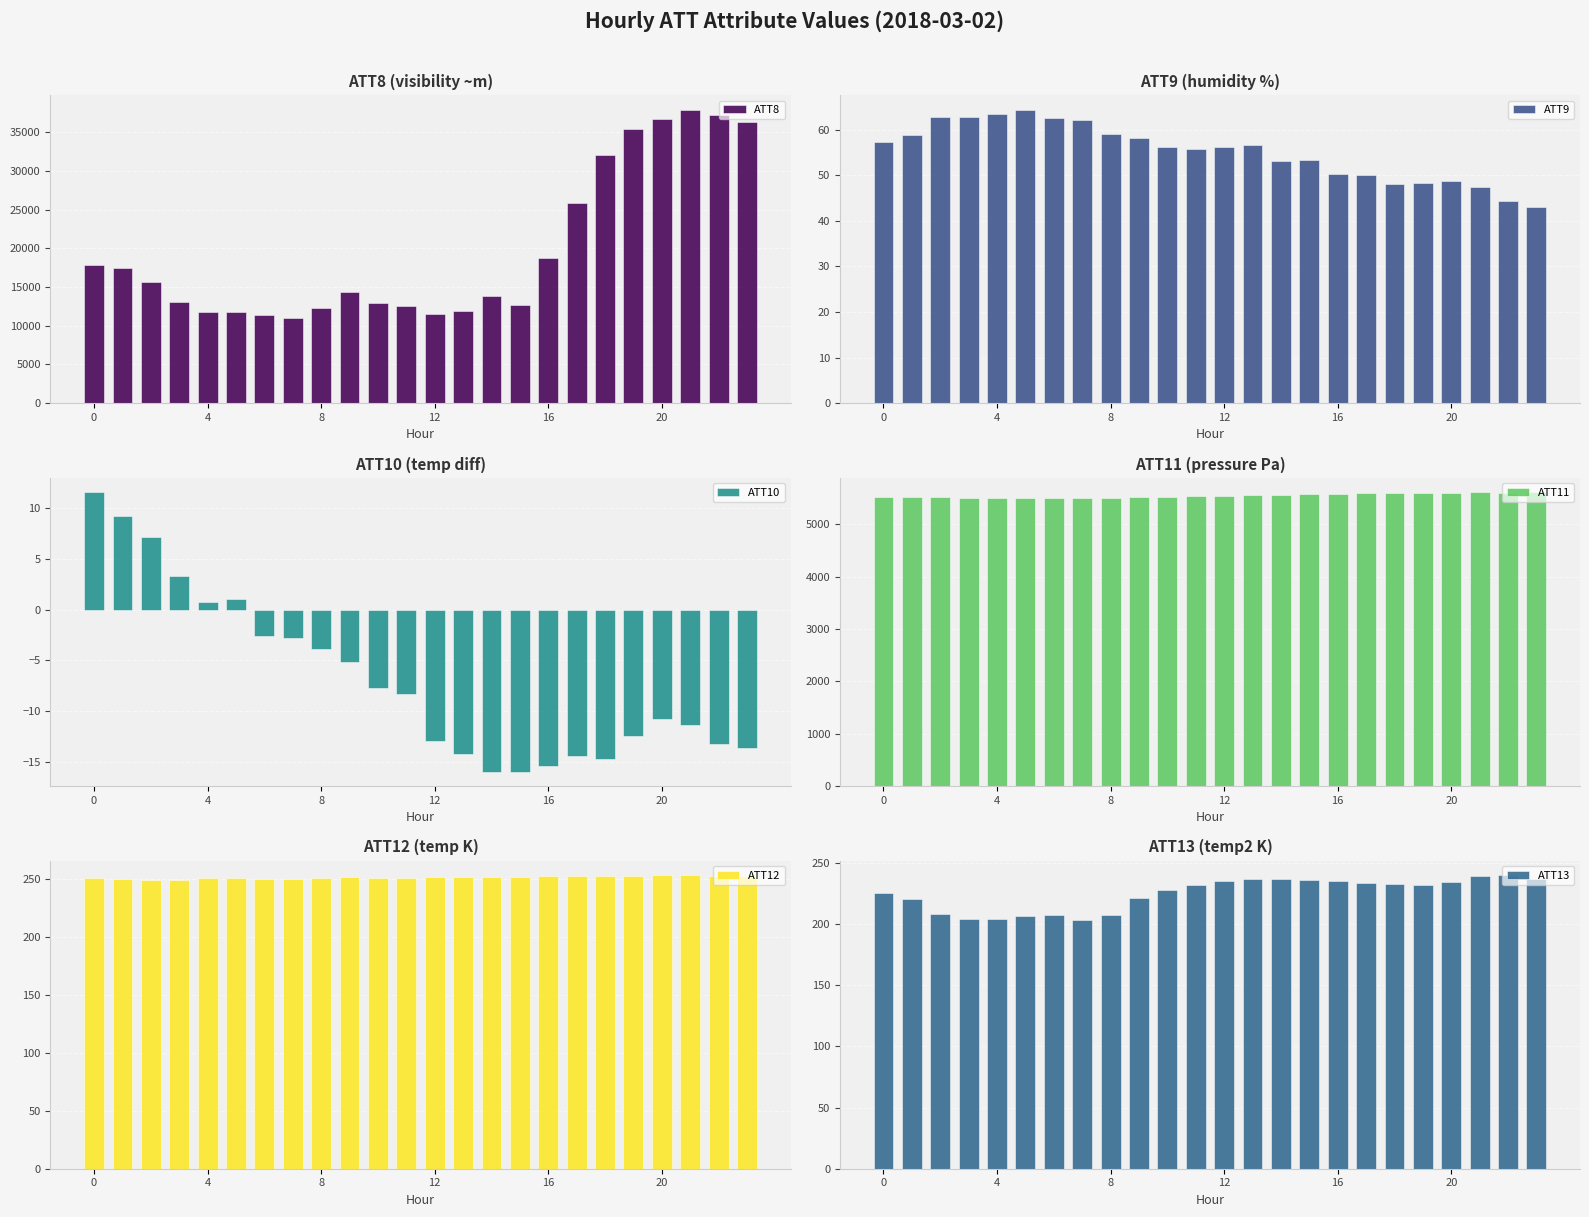

How many distinct data groups are displayed?

6